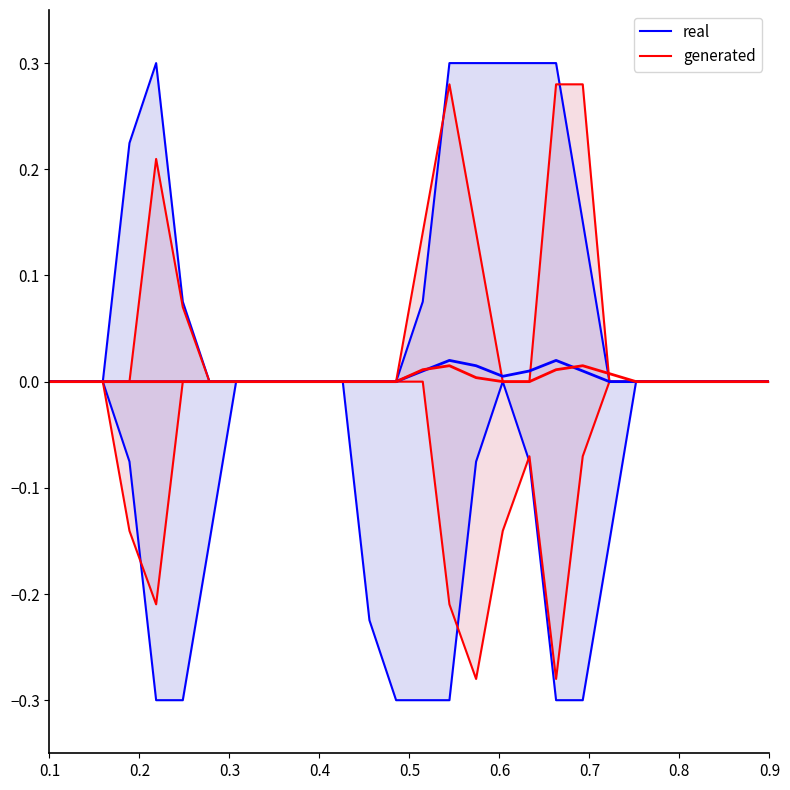

True or false: real has more than 1 interior local peaks.

False